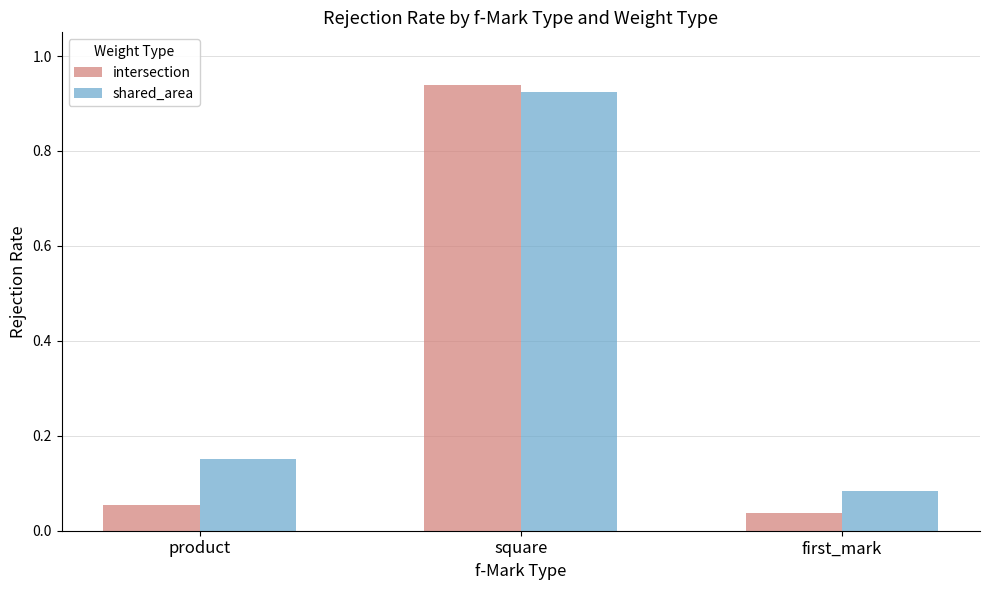

Between square and first_mark, which series saw the biggest shift?

intersection